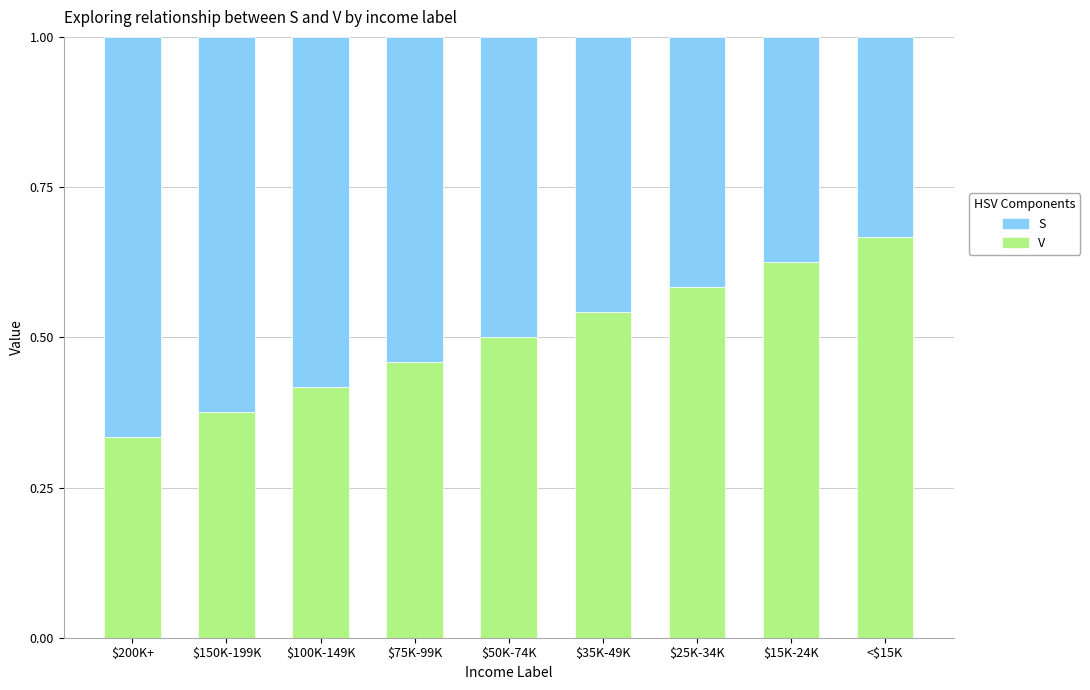

At which label is V closest to 0?

$200K+